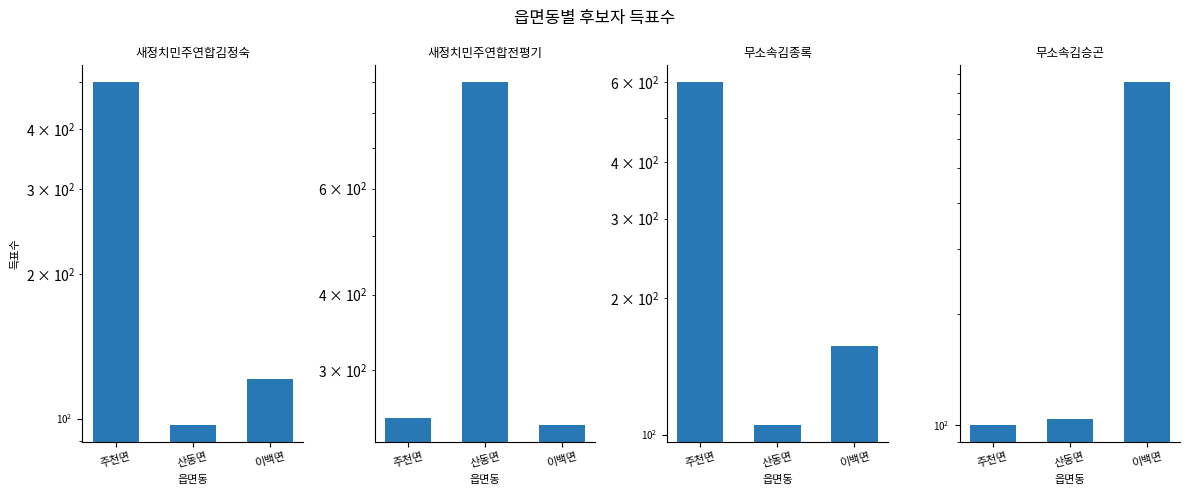

How many bars are there in total?

12